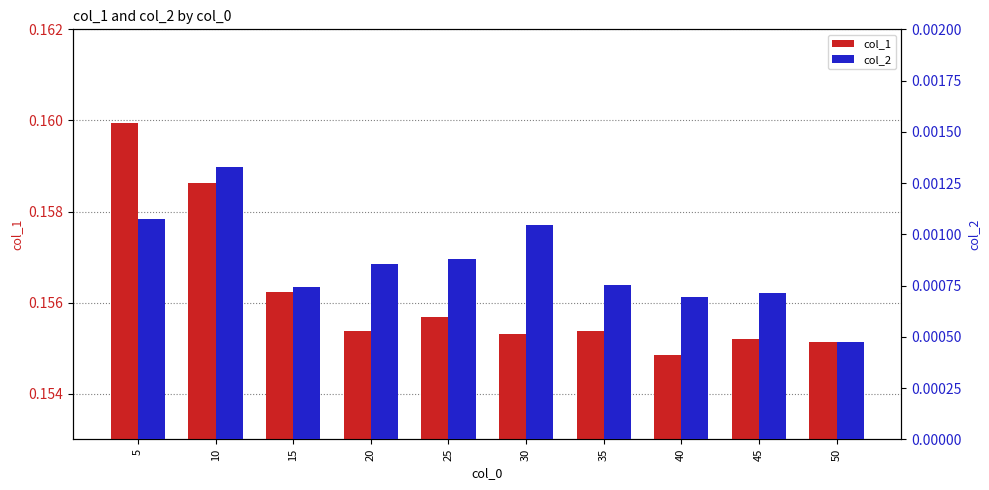

How many series are shown in this chart?

2